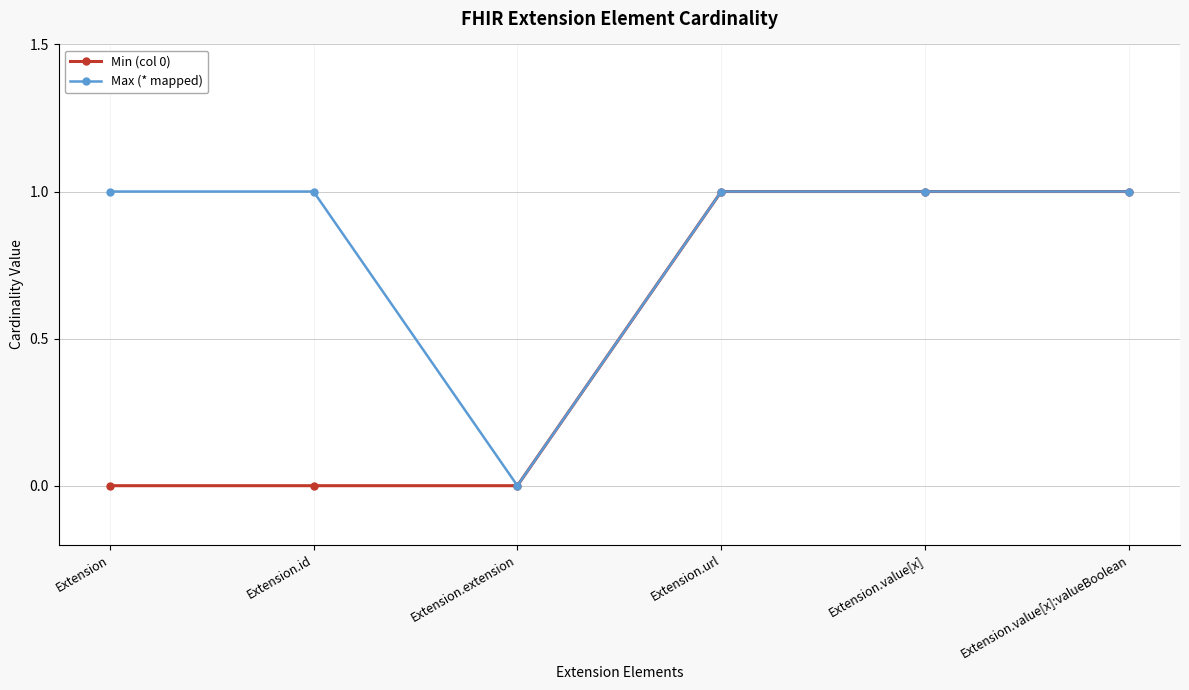

Reading right to left, what are all the values shown in this chart?

Min (col 0): Extension.value[x]:valueBoolean=1	Extension.value[x]=1	Extension.url=1	Extension.extension=0	Extension.id=0	Extension=0
Max (* mapped): Extension.value[x]:valueBoolean=1	Extension.value[x]=1	Extension.url=1	Extension.extension=0	Extension.id=1	Extension=1